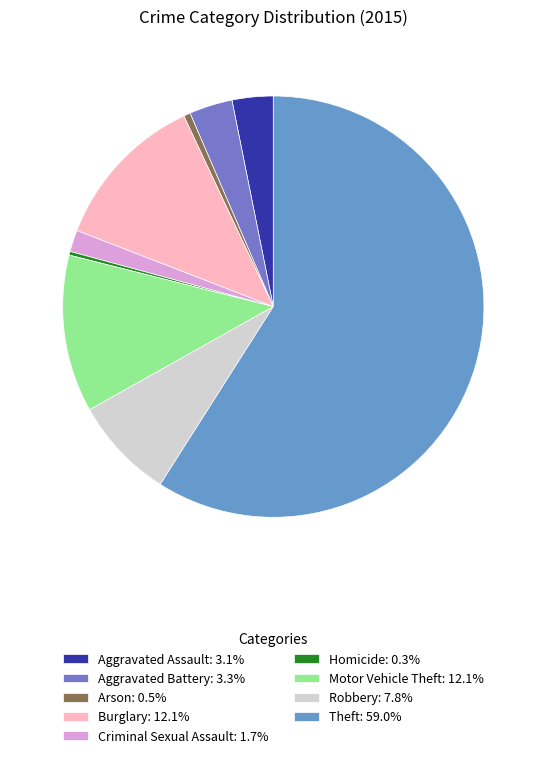

Rank the categories by value from lowest to highest.

Homicide, Arson, Criminal Sexual Assault, Aggravated Assault, Aggravated Battery, Robbery, Motor Vehicle Theft, Burglary, Theft